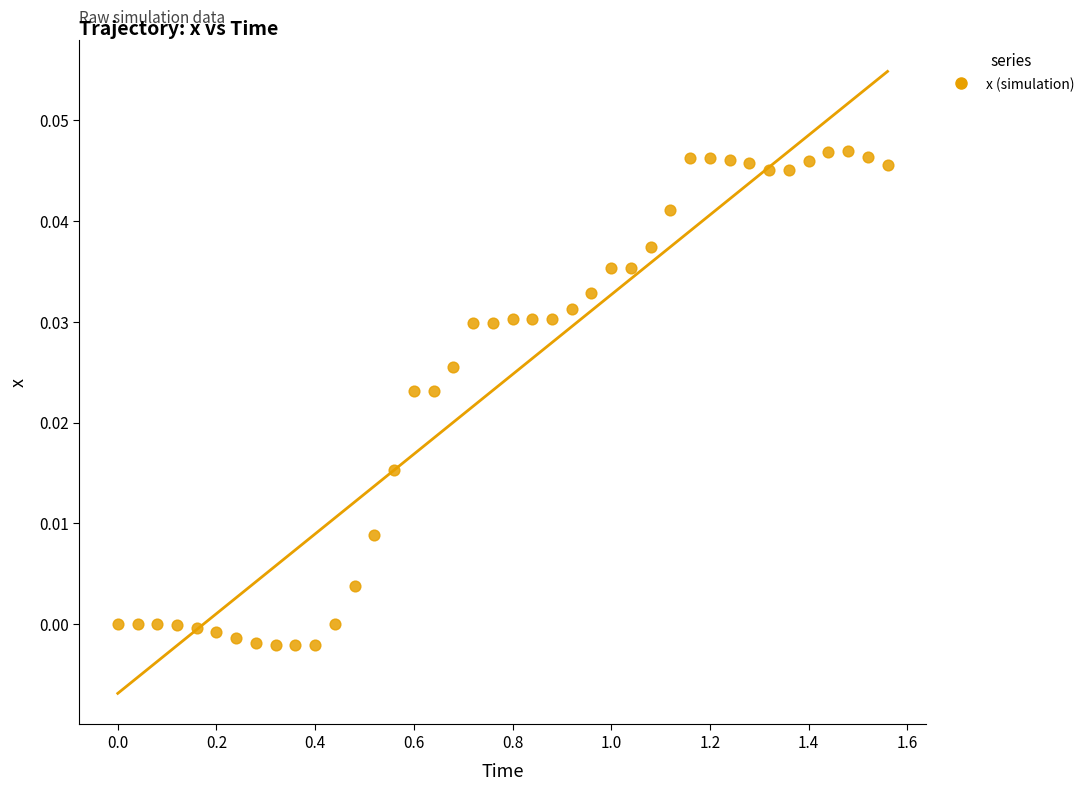

What is the range of X values (max minus min)?

1.6